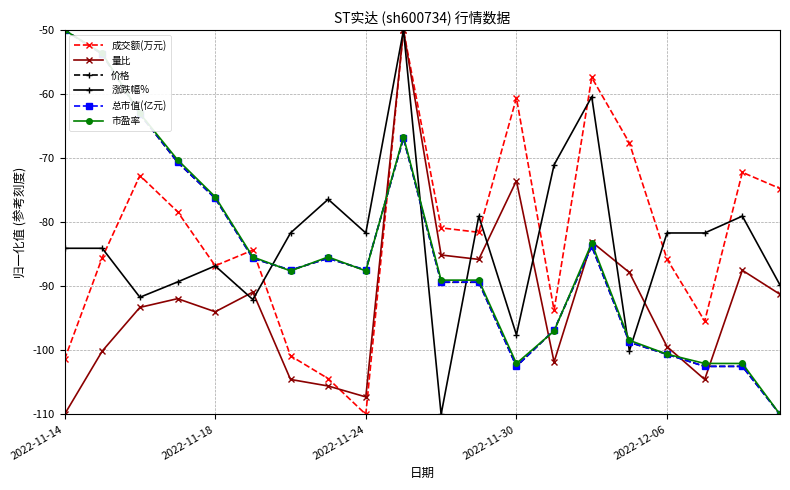

How many intersections are there between 总市值(亿元) and 成交额(万元)?

3